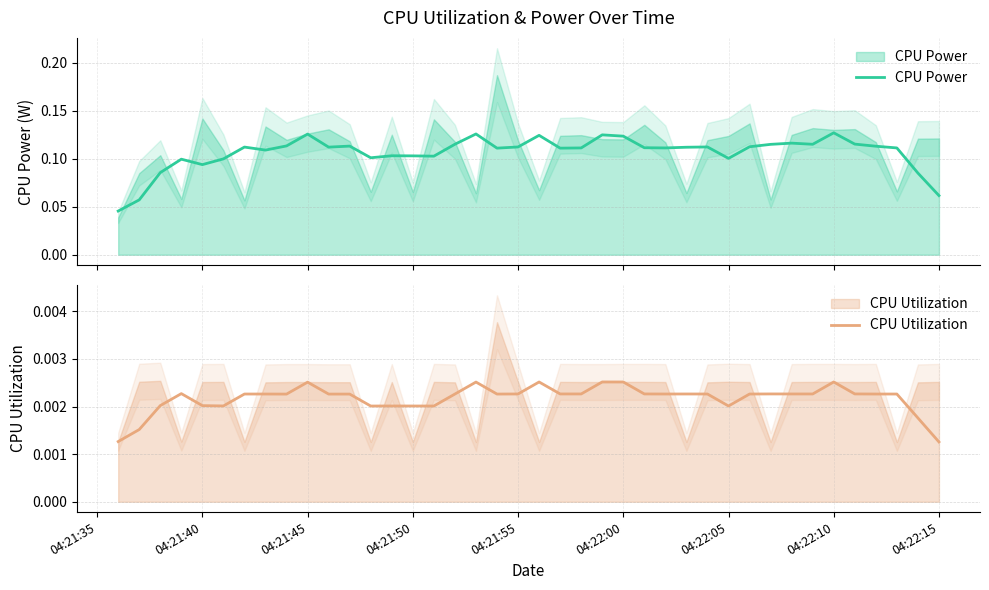

Reading right to left, extract all data points from this chart.

CPU Power: 0.1	0.1	0.1	0.1	0.1	0.1	0.1	0.1	0.1	0.1	0.1	0.1	0.1	0.1	0.1	0.1	0.1	0.1	0.1	0.1	0.1	0.1	0.1	0.1	0.1	0.1	0.1	0.1	0.1	0.1	0.1	0.1	0.1	0.1	0.1	0.1	0.1	0.1	0.1	0.0
CPU Utilization: 0.0	0.0	0.0	0.0	0.0	0.0	0.0	0.0	0.0	0.0	0.0	0.0	0.0	0.0	0.0	0.0	0.0	0.0	0.0	0.0	0.0	0.0	0.0	0.0	0.0	0.0	0.0	0.0	0.0	0.0	0.0	0.0	0.0	0.0	0.0	0.0	0.0	0.0	0.0	0.0